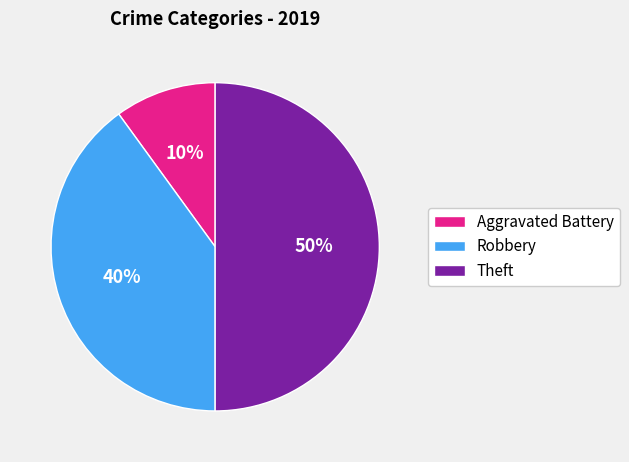

Combined, do Robbery and Theft account for over 50%?

Yes